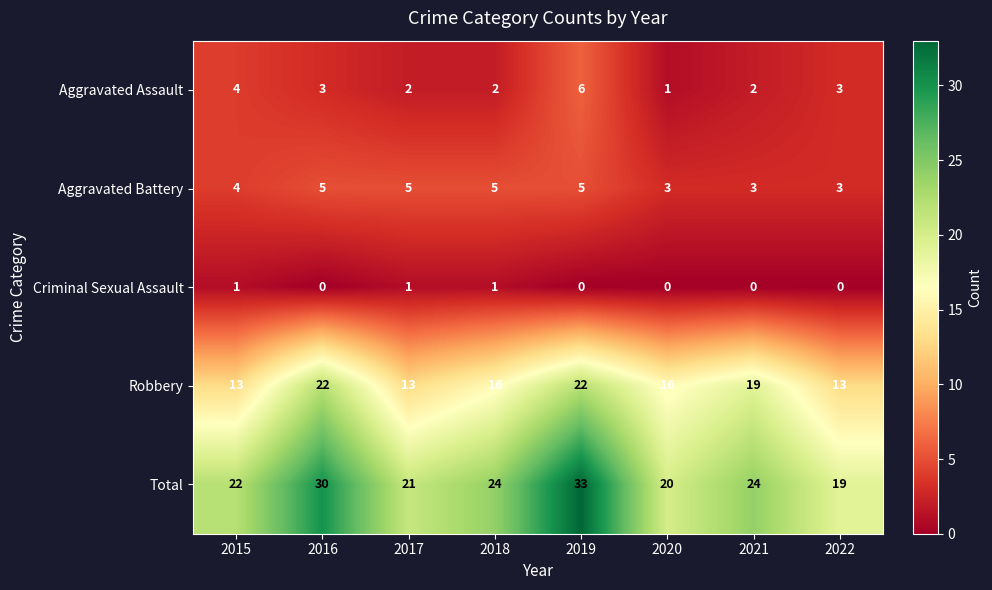

At which label does Aggravated Assault first exceed 3?

2015